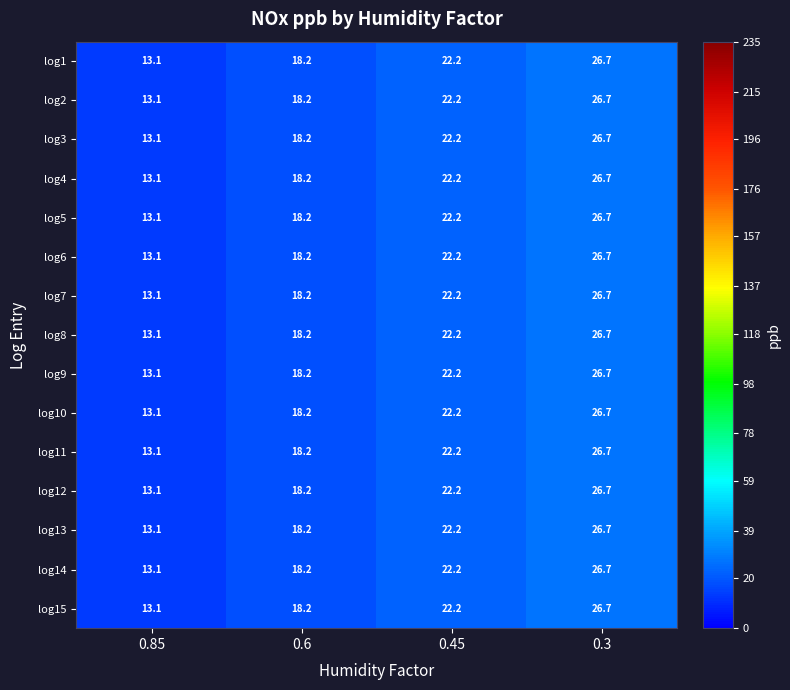

How many categories are shown in the chart?

4